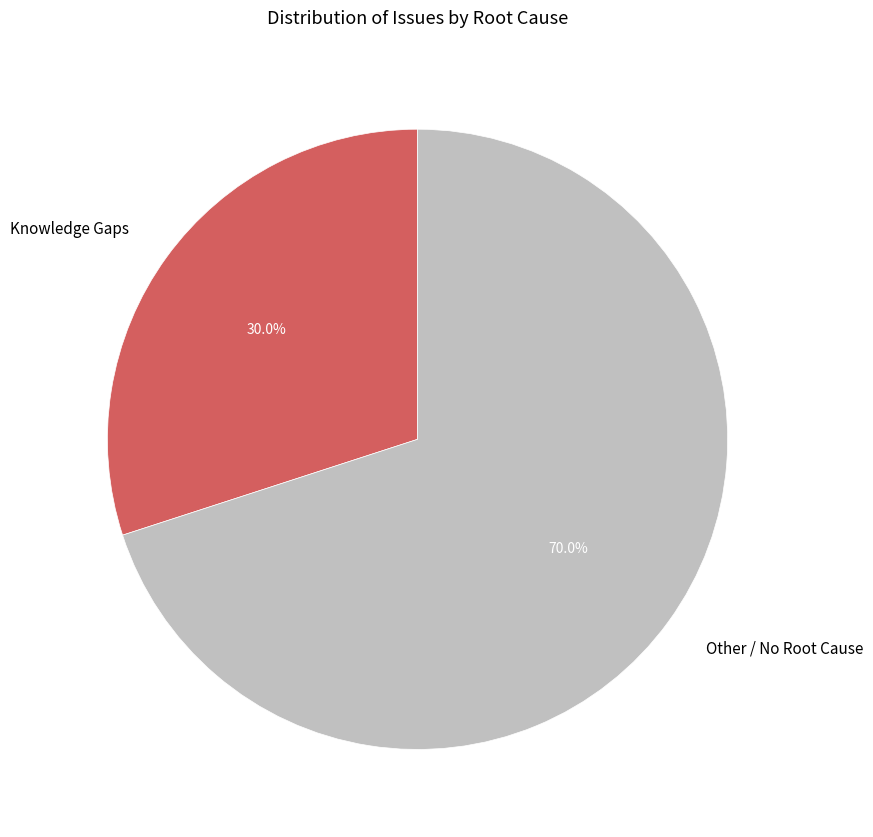

Combined, what portion of the pie is Other / No Root Cause and Knowledge Gaps?

100.0%